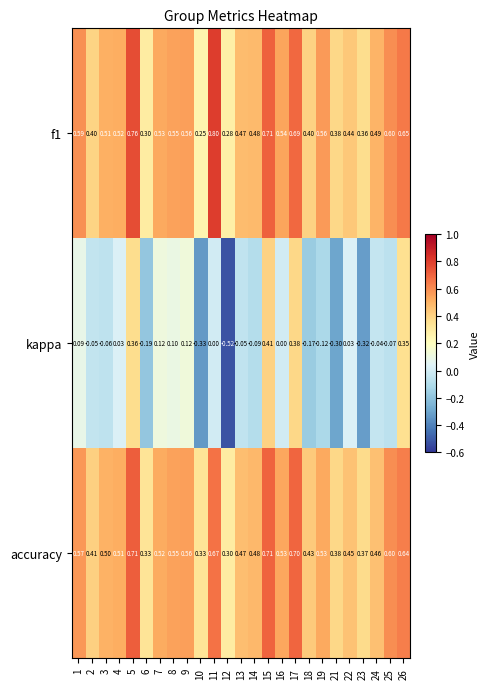

Which series changed the most between 13 and 15?

kappa